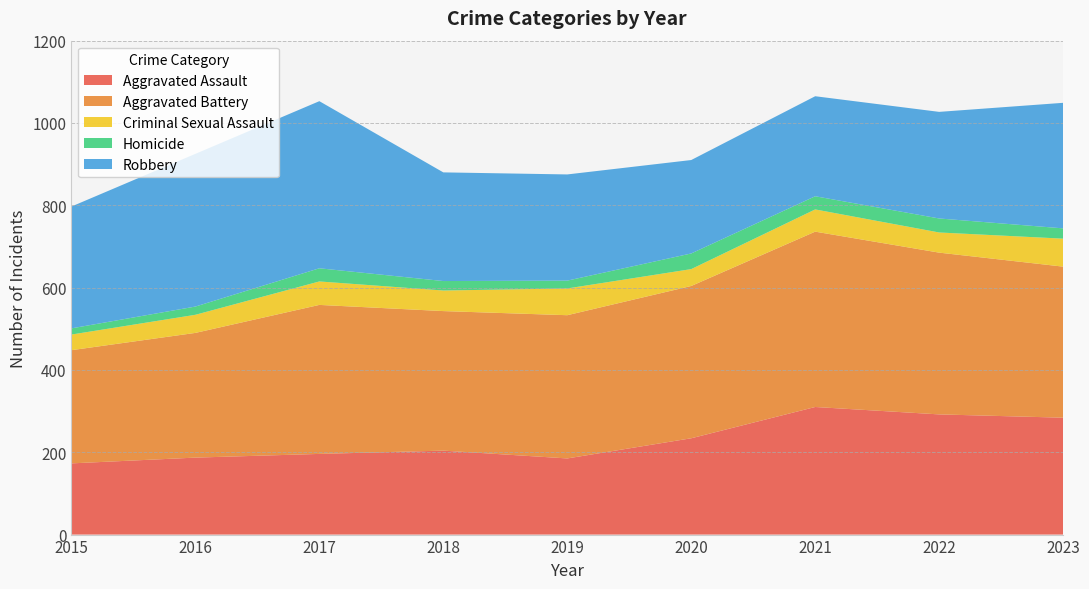

Reading left to right, what are all the values shown in this chart?

Aggravated Assault: 2015=173	2016=187	2017=196	2018=204	2019=185	2020=234	2021=310	2022=292	2023=284
Aggravated Battery: 2015=275	2016=303	2017=362	2018=339	2019=348	2020=370	2021=426	2022=393	2023=367
Criminal Sexual Assault: 2015=38	2016=44	2017=57	2018=50	2019=65	2020=41	2021=54	2022=49	2023=68
Homicide: 2015=15	2016=20	2017=32	2018=23	2019=19	2020=38	2021=32	2022=34	2023=25
Robbery: 2015=296	2016=371	2017=406	2018=264	2019=258	2020=227	2021=243	2022=259	2023=305